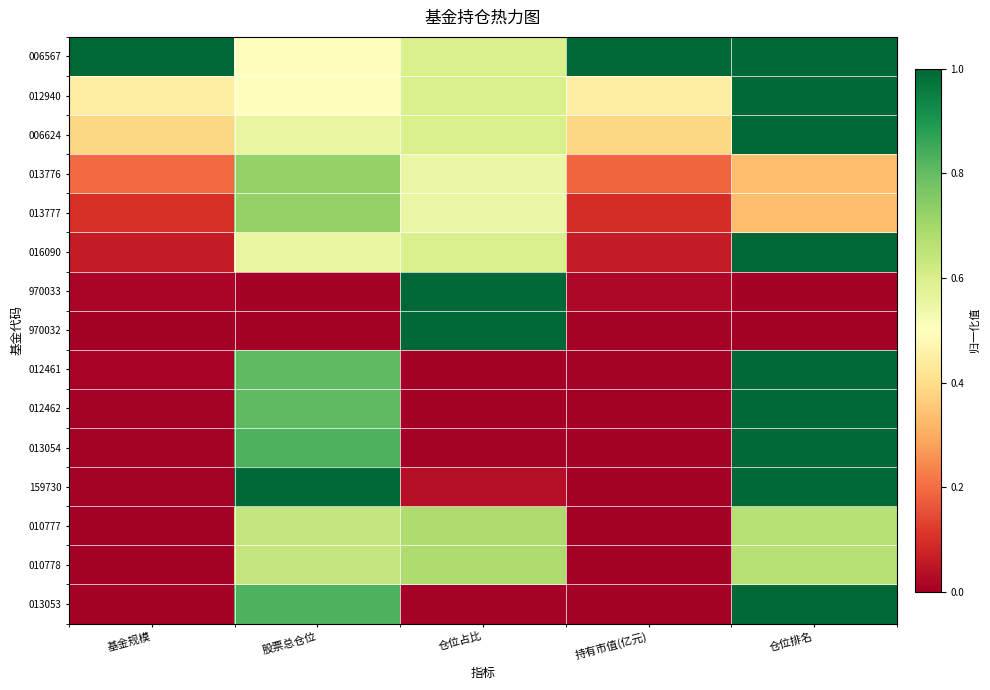

Reading left to right, extract all data points from this chart.

006567: 基金规模=1.0	股票总仓位=0.5	仓位占比=0.6	持有市值(亿元)=1.0	仓位排名=1.0
012940: 基金规模=0.4	股票总仓位=0.5	仓位占比=0.6	持有市值(亿元)=0.4	仓位排名=1.0
006624: 基金规模=0.4	股票总仓位=0.6	仓位占比=0.6	持有市值(亿元)=0.4	仓位排名=1.0
013776: 基金规模=0.2	股票总仓位=0.7	仓位占比=0.5	持有市值(亿元)=0.2	仓位排名=0.3
013777: 基金规模=0.1	股票总仓位=0.7	仓位占比=0.5	持有市值(亿元)=0.1	仓位排名=0.3
016090: 基金规模=0.1	股票总仓位=0.6	仓位占比=0.6	持有市值(亿元)=0.1	仓位排名=1.0
970033: 基金规模=0.0	股票总仓位=0.0	仓位占比=1.0	持有市值(亿元)=0.0	仓位排名=0.0
970032: 基金规模=0.0	股票总仓位=0.0	仓位占比=1.0	持有市值(亿元)=0.0	仓位排名=0.0
012461: 基金规模=0.0	股票总仓位=0.8	仓位占比=0.0	持有市值(亿元)=0.0	仓位排名=1.0
012462: 基金规模=0.0	股票总仓位=0.8	仓位占比=0.0	持有市值(亿元)=0.0	仓位排名=1.0
013054: 基金规模=0.0	股票总仓位=0.8	仓位占比=0.0	持有市值(亿元)=0.0	仓位排名=1.0
159730: 基金规模=0.0	股票总仓位=1.0	仓位占比=0.0	持有市值(亿元)=0.0	仓位排名=1.0
010777: 基金规模=0.0	股票总仓位=0.6	仓位占比=0.7	持有市值(亿元)=0.0	仓位排名=0.7
010778: 基金规模=0.0	股票总仓位=0.6	仓位占比=0.7	持有市值(亿元)=0.0	仓位排名=0.7
013053: 基金规模=0.0	股票总仓位=0.8	仓位占比=0.0	持有市值(亿元)=0.0	仓位排名=1.0